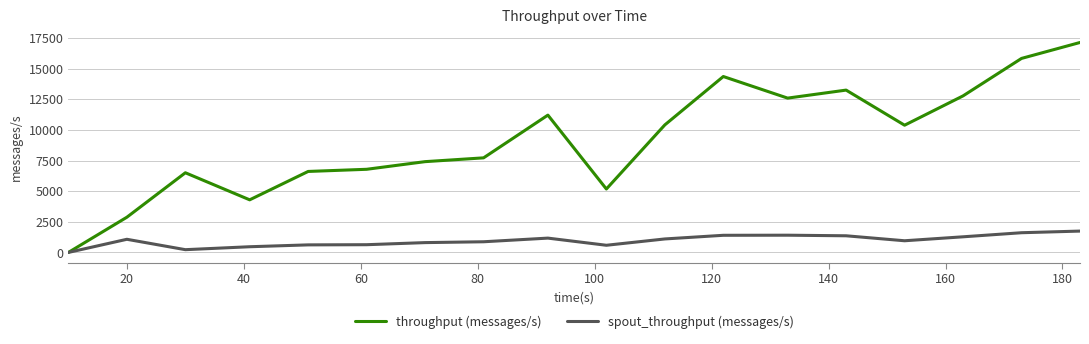

List the series in order of their overall mean, highest first.

throughput (messages/s), spout_throughput (messages/s)